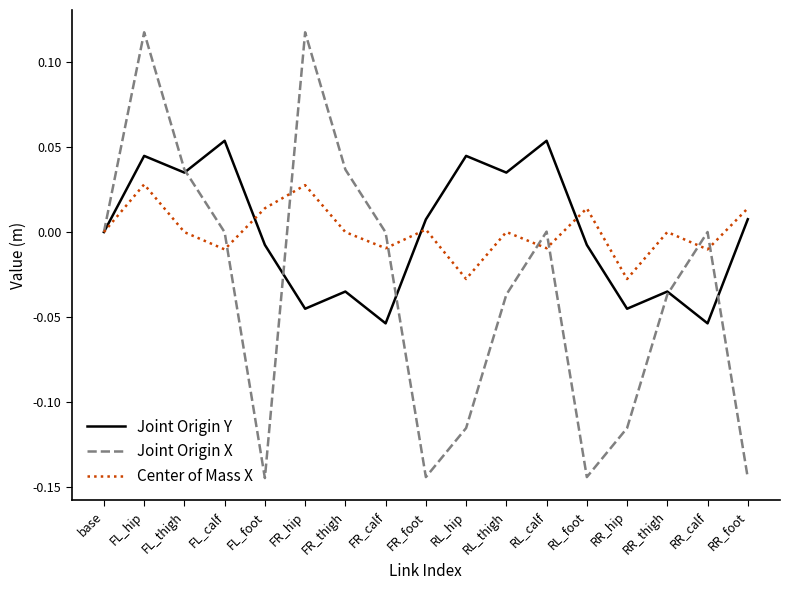

At which category is the sum across all series the highest?

FL_hip